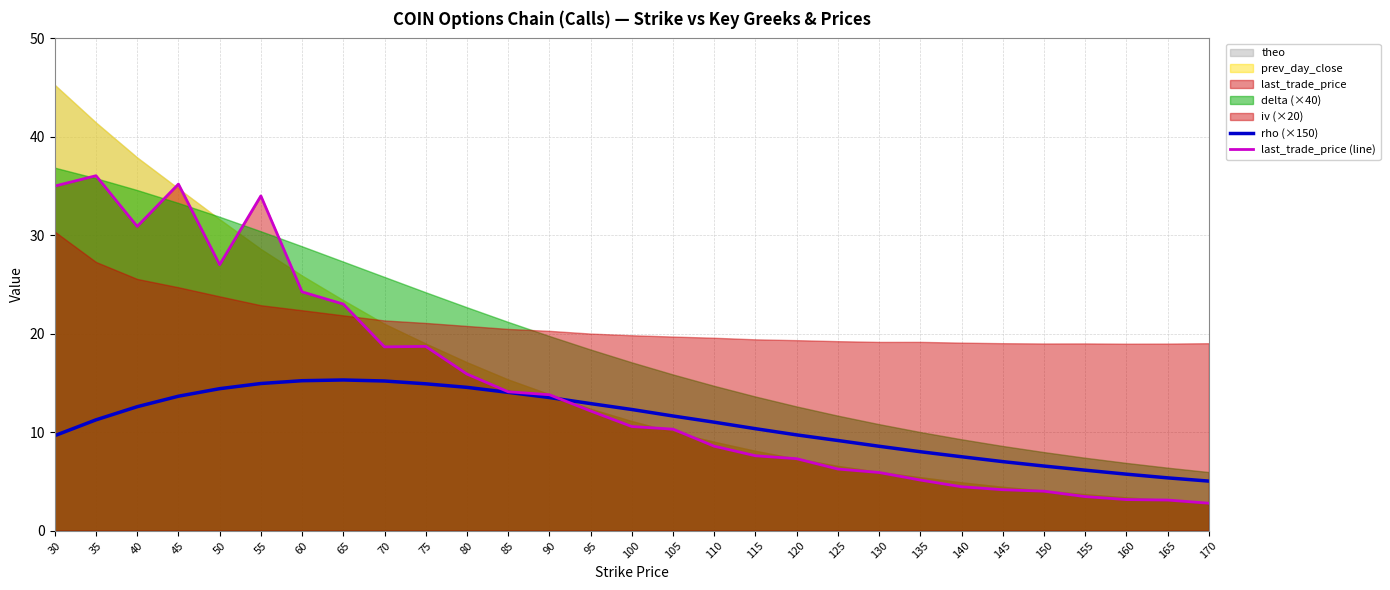

In last_trade_price (line), how many points are lower than both neighbors (excluding endpoints)?

3